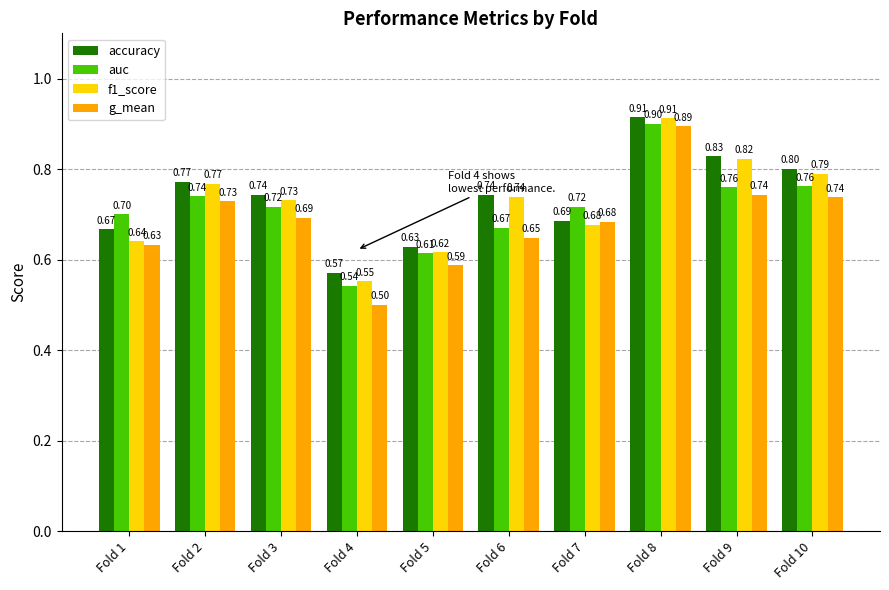

Which series has the largest range (max minus min)?

g_mean